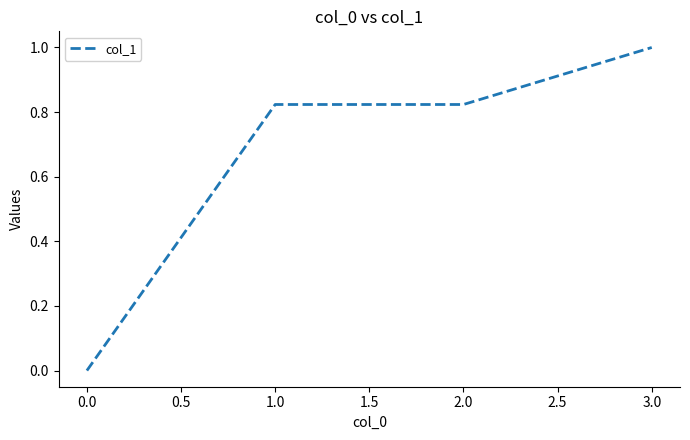

The value at 1.0 is 1.1. True or false?

False